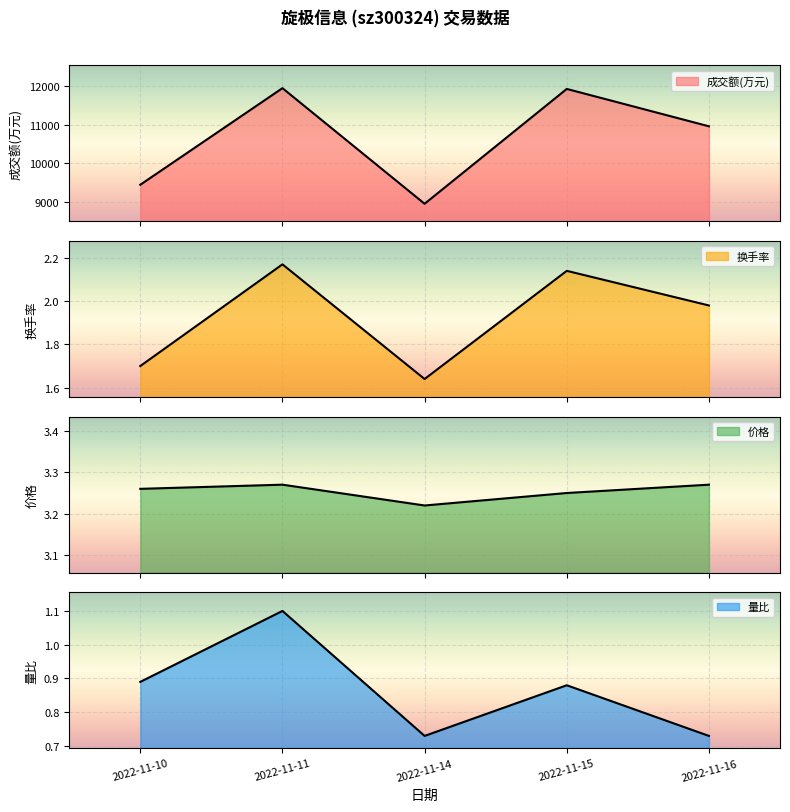

At how many categories does at least one series exceed 23?

5